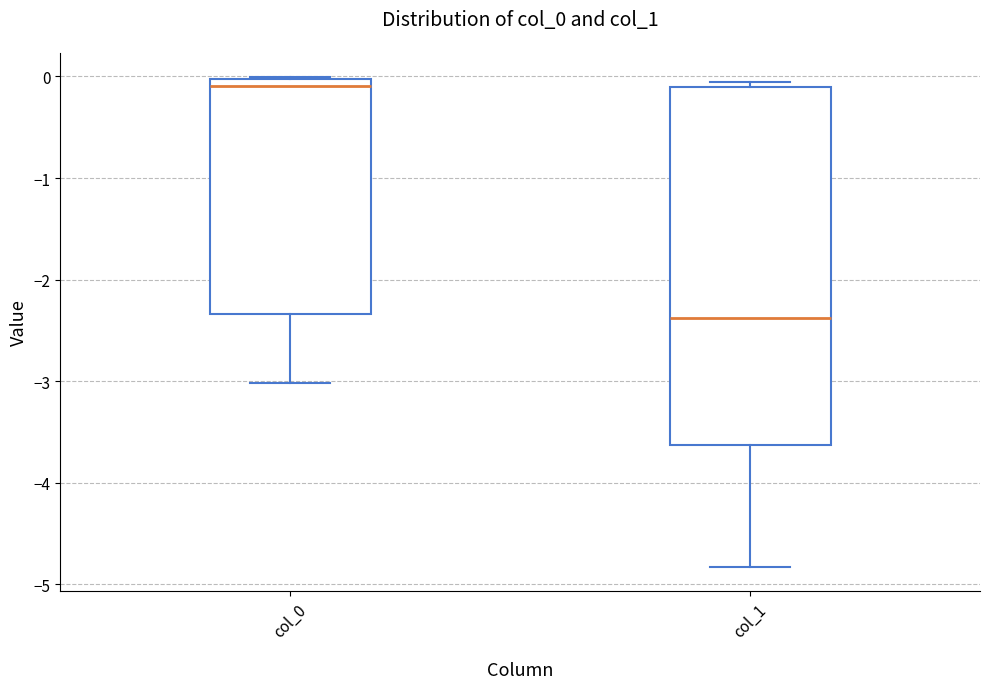

Comparing the boxes themselves (not the whiskers), which one is the tallest?

col_1